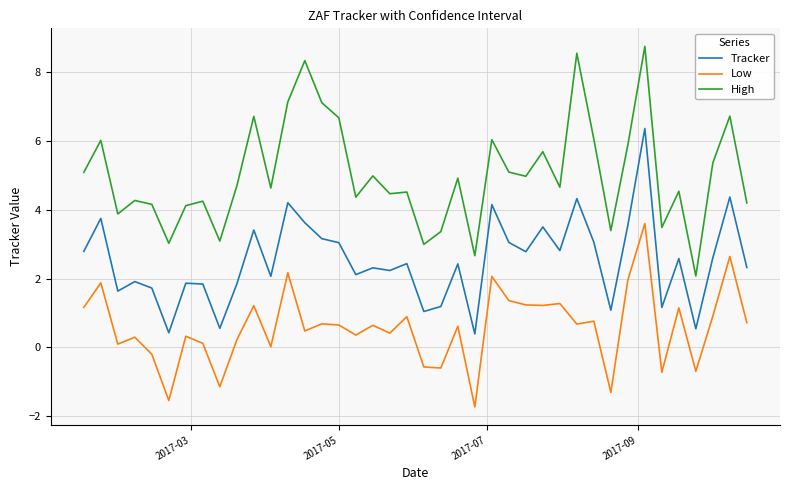

What is the difference between the maximum and minimum values in the High series?

6.7